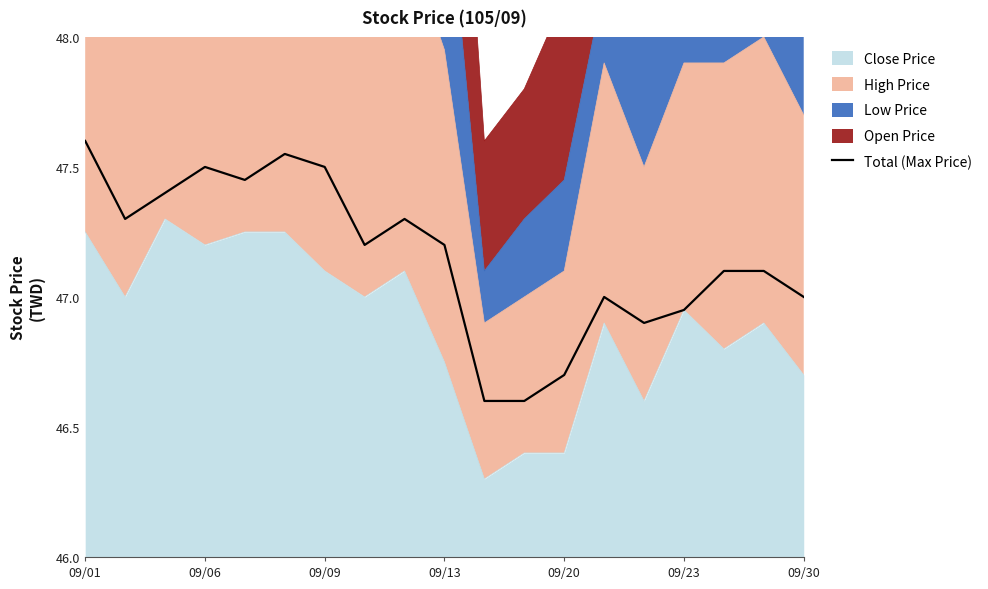

Does the chart display data point markers on the line(s)?

No